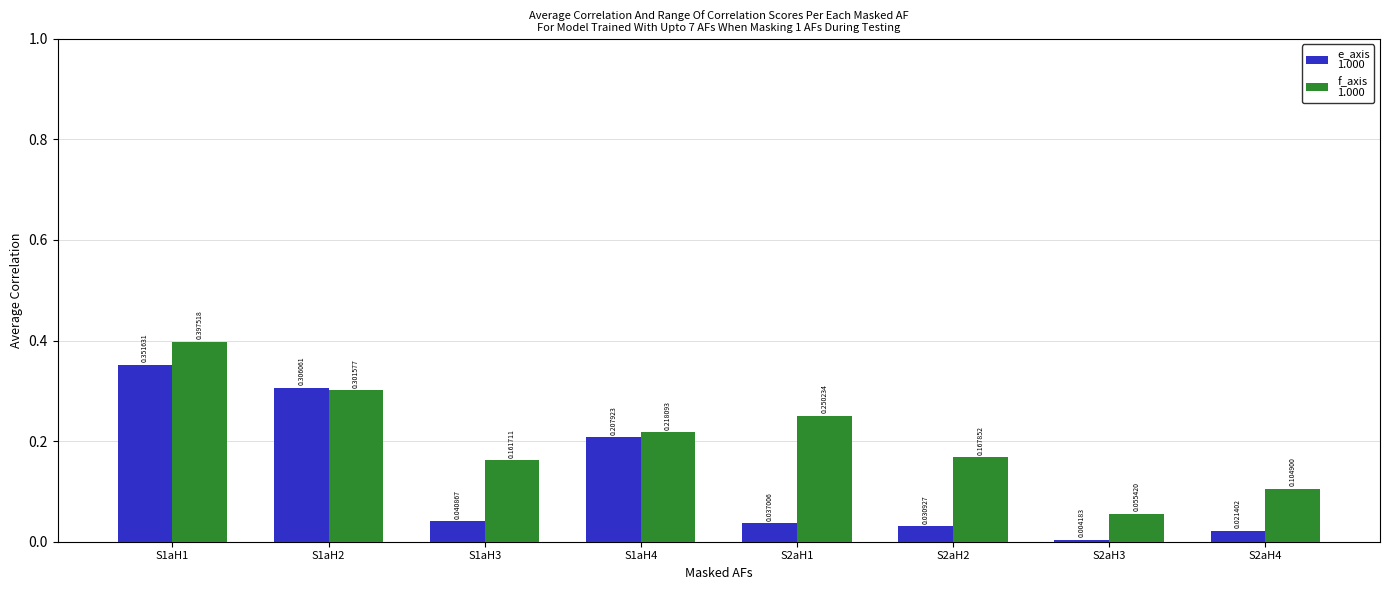

At which category is the sum across all series the highest?

S1aH1